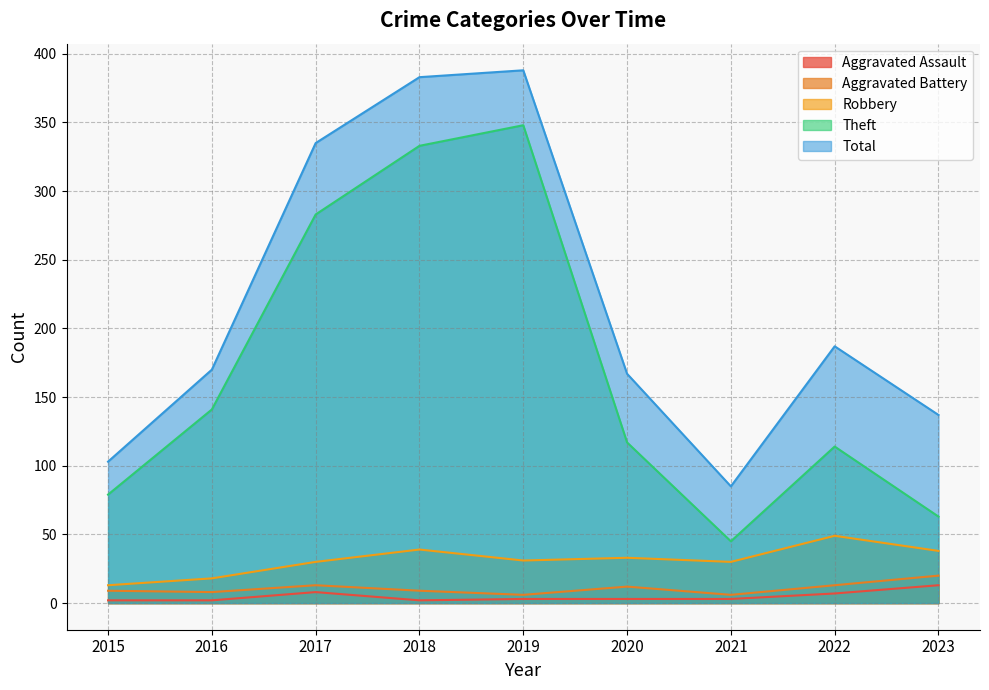

Reading right to left, list all the values displayed in this chart.

Aggravated Assault: 2023=13	2022=7	2021=3	2020=3	2019=3	2018=2	2017=8	2016=2	2015=2
Aggravated Battery: 2023=20	2022=13	2021=6	2020=12	2019=6	2018=9	2017=13	2016=8	2015=9
Robbery: 2023=38	2022=49	2021=30	2020=33	2019=31	2018=39	2017=30	2016=18	2015=13
Theft: 2023=63	2022=114	2021=45	2020=117	2019=348	2018=333	2017=283	2016=141	2015=79
Total: 2023=137	2022=187	2021=85	2020=167	2019=388	2018=383	2017=335	2016=170	2015=103